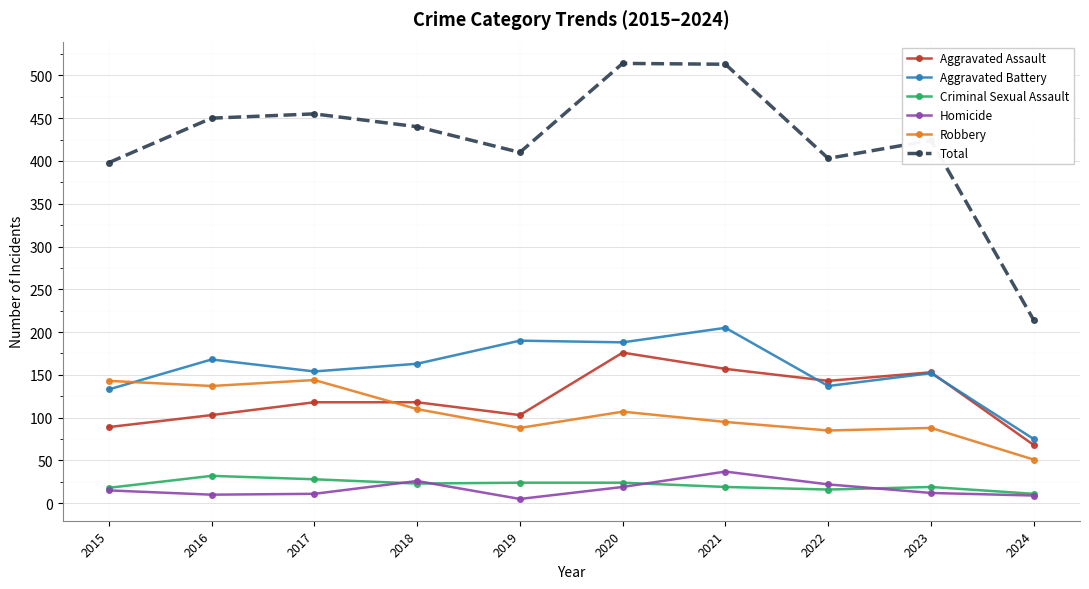

What is the value of the Criminal Sexual Assault point at the 10th from the left?

11